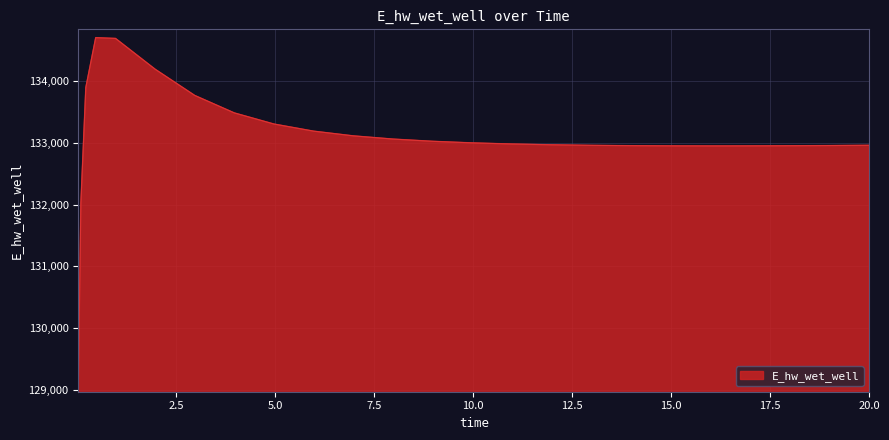

What is the maximum value shown in the chart?

134707.0